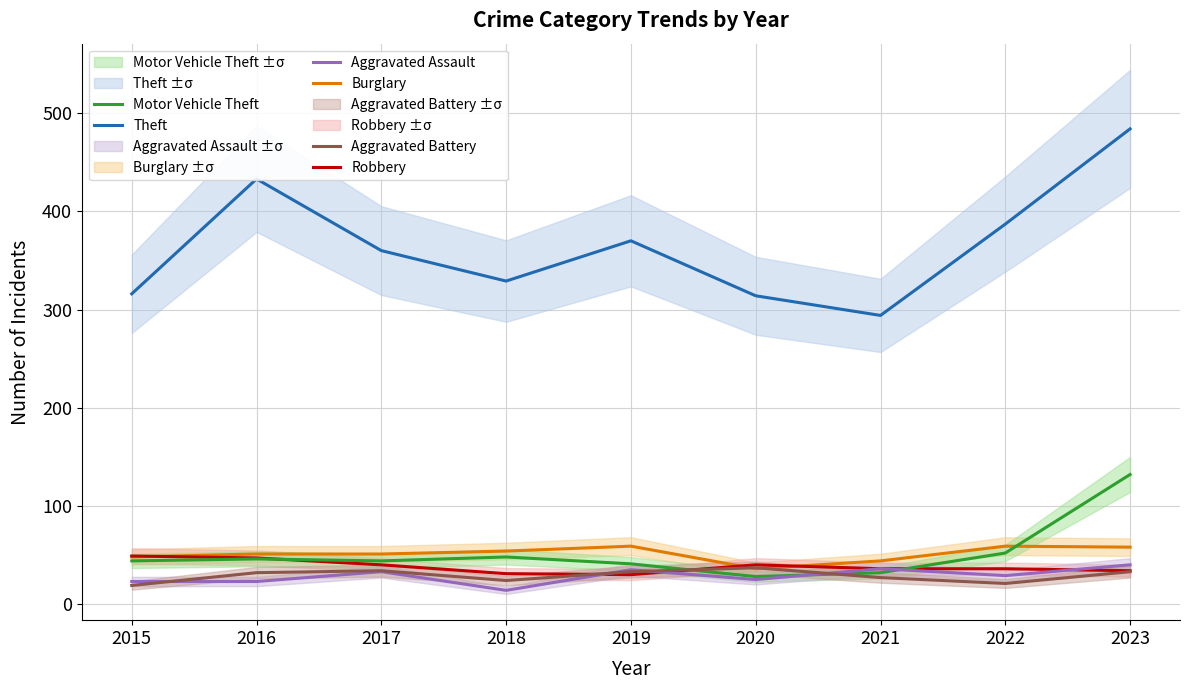

What is the spread (max minus min) of values at 2017?

327